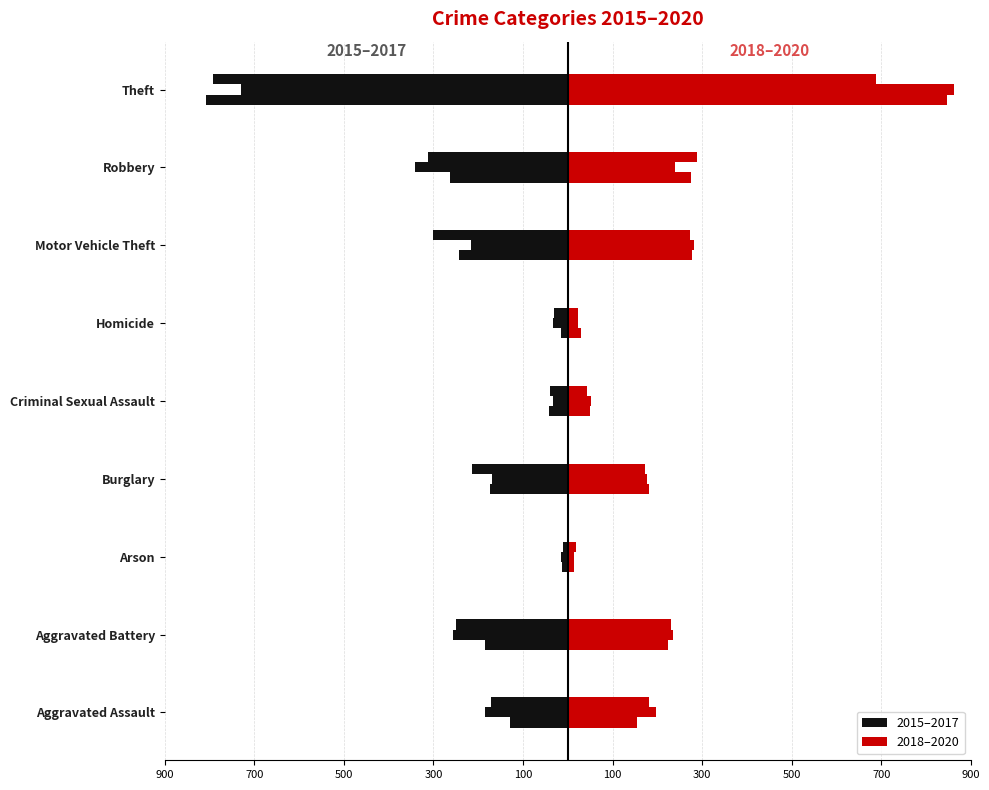

Are the bars grouped side by side (vs. stacked)?

Yes